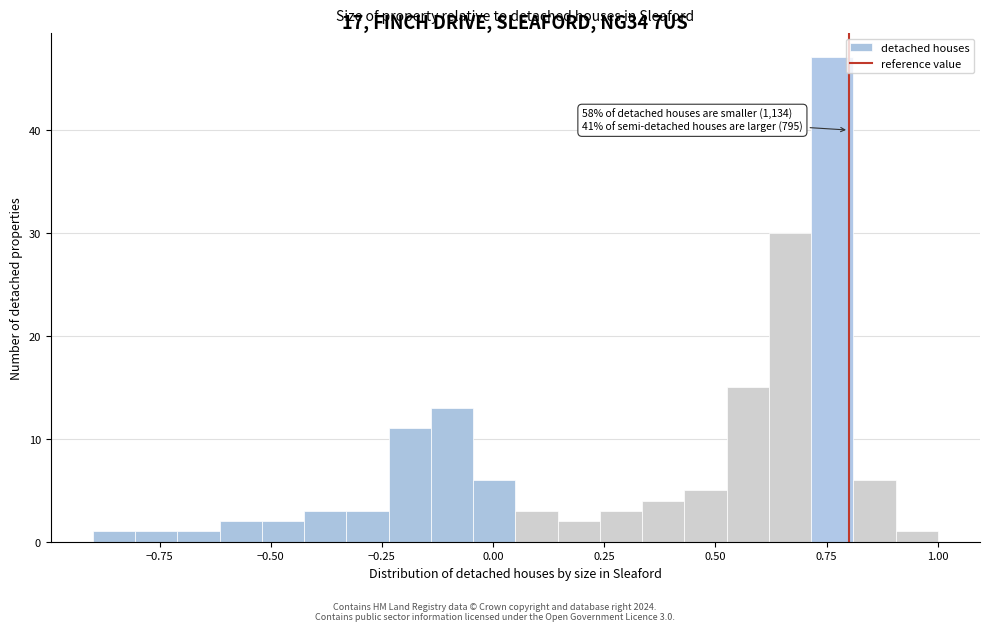

Read against the x-axis, roughly where is the centre of the tallest bar?

0.75